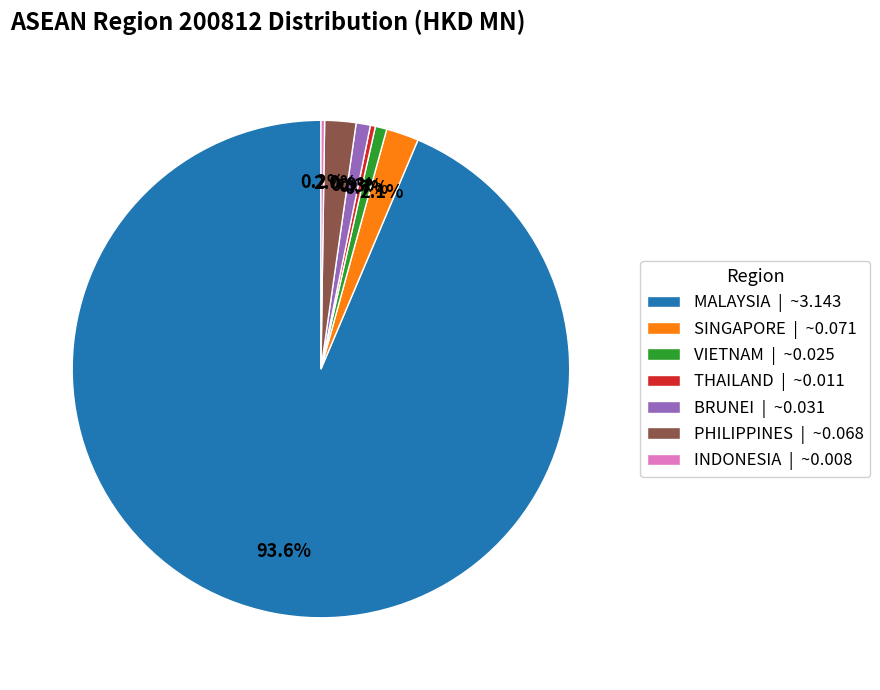

Which category has the biggest portion of the pie?

MALAYSIA